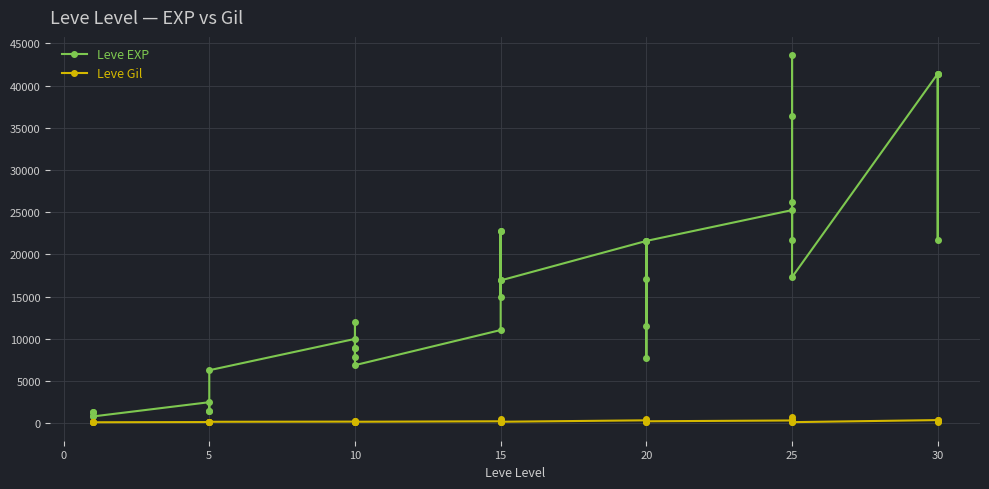

Which series has the largest total across all categories?

Leve EXP